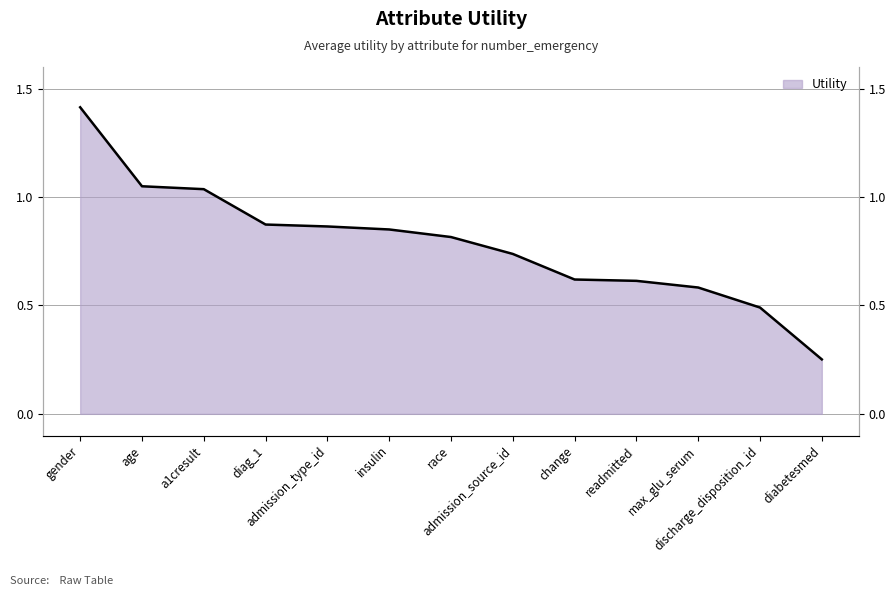

What is the sum of the values at insulin and max_glu_serum?

1.4